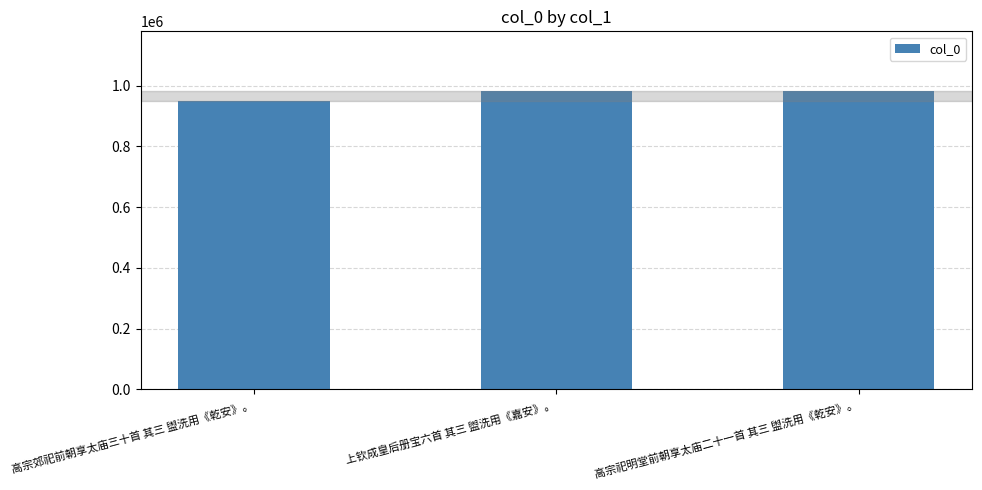

What position from the left is 高宗郊祀前朝享太庙三十首 其三 盥洗用《乾安》。?

1